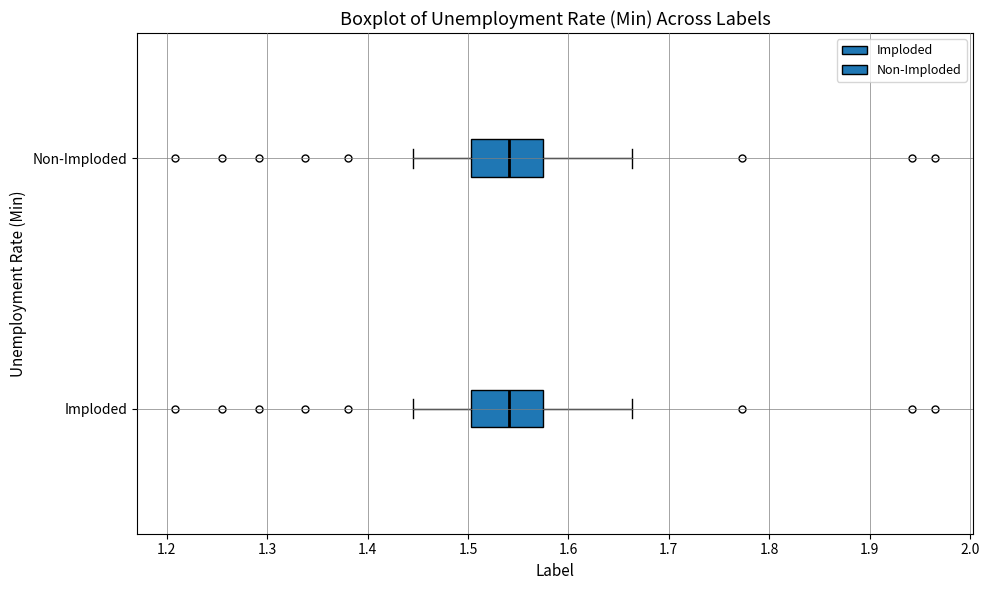

Reading bottom to top, transcribe this box plot: for each box, give where its median line is, the range the box spans, and where its two whiskers end, as read against the x-axis. The values are not printed on the chart, so give them approximately, as read against the axis.

Imploded: median 1.54, box 1.50 to 1.57, whiskers 1.45 to 1.66
Non-Imploded: median 1.54, box 1.50 to 1.57, whiskers 1.45 to 1.66